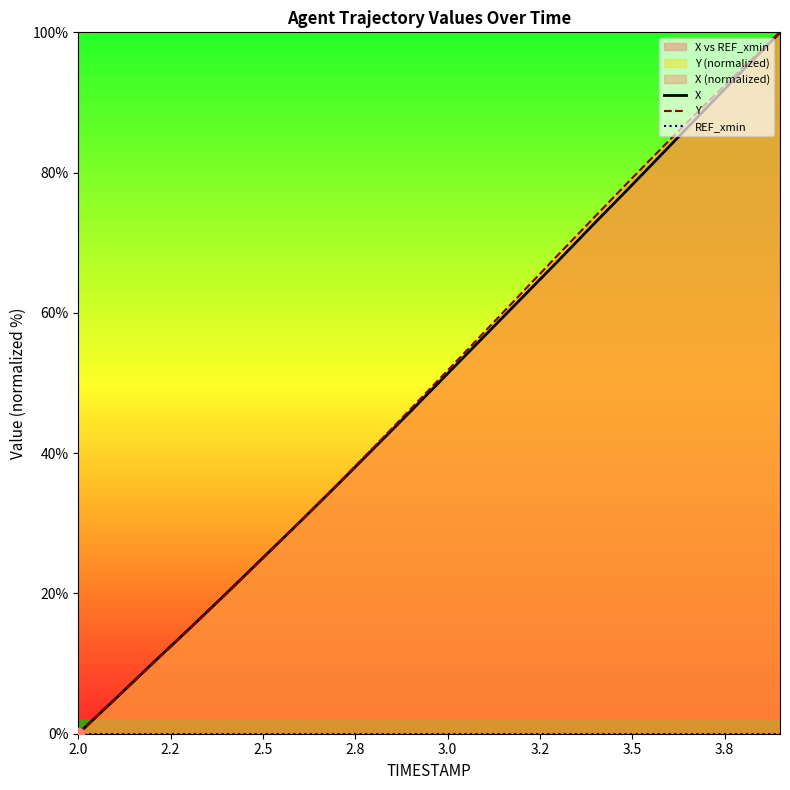

Which series has the largest total across all categories?

Y